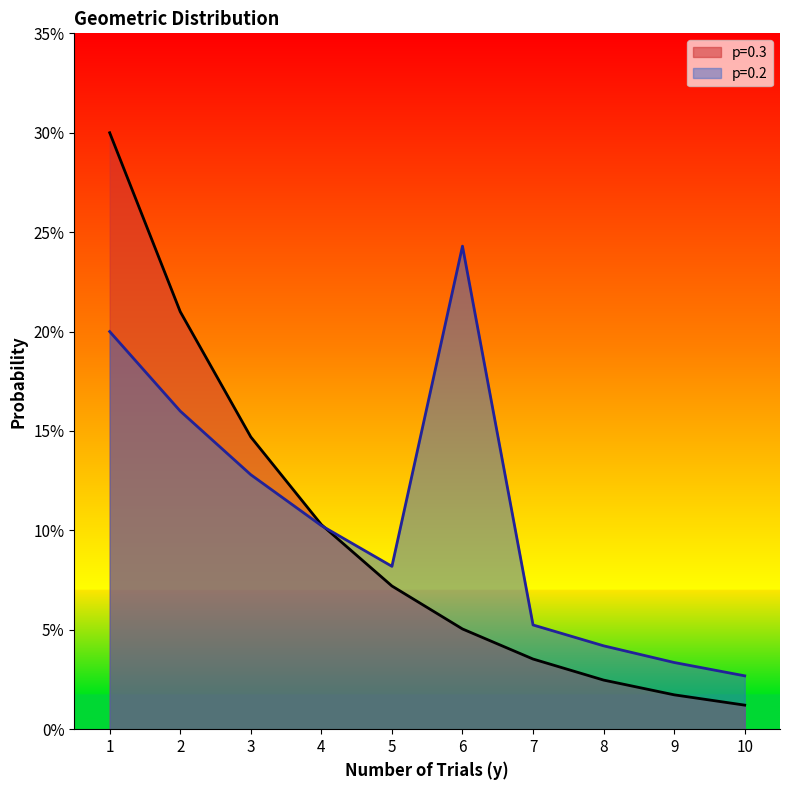

Which label corresponds to the smallest value in the chart?

10